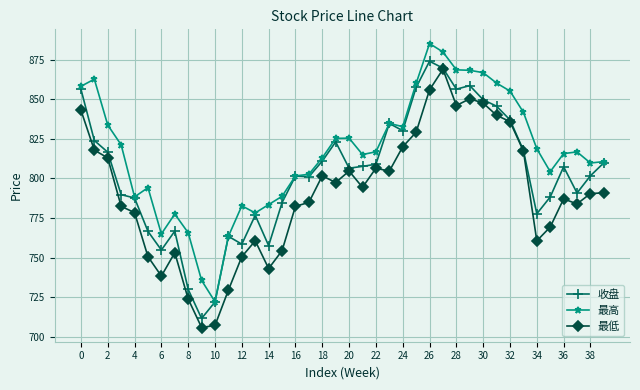

Rank the series by their average value, from lowest to highest.

最低, 收盘, 最高